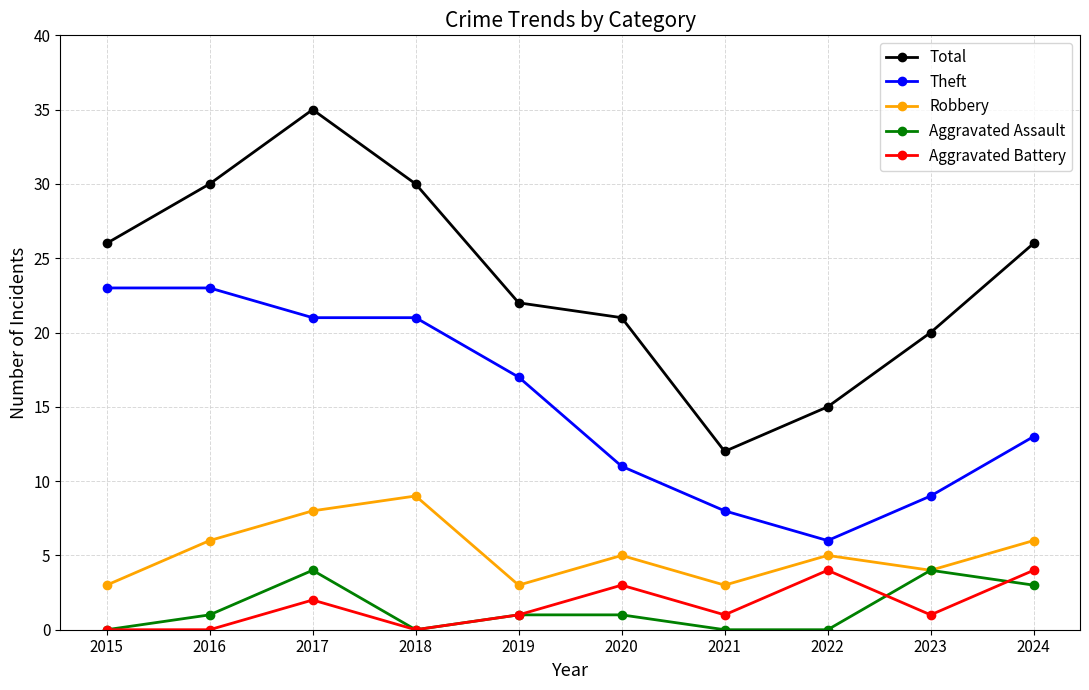

At which category is the sum across all series the highest?

2017